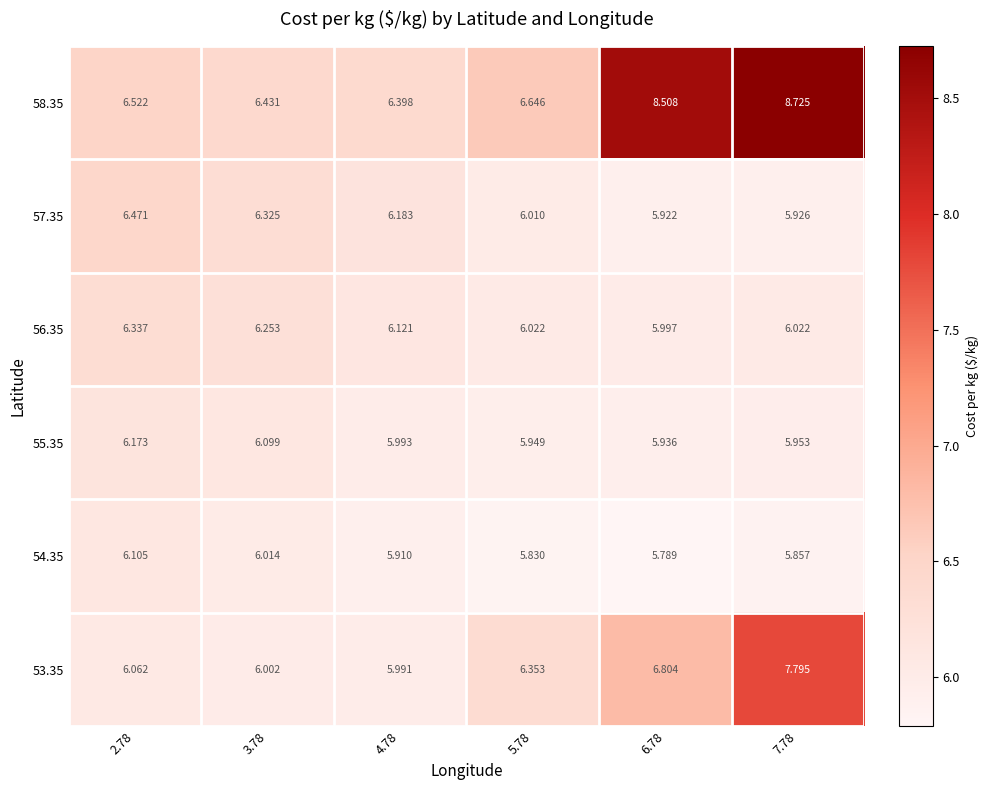

How many values in the 56.35 series are below 6?

1